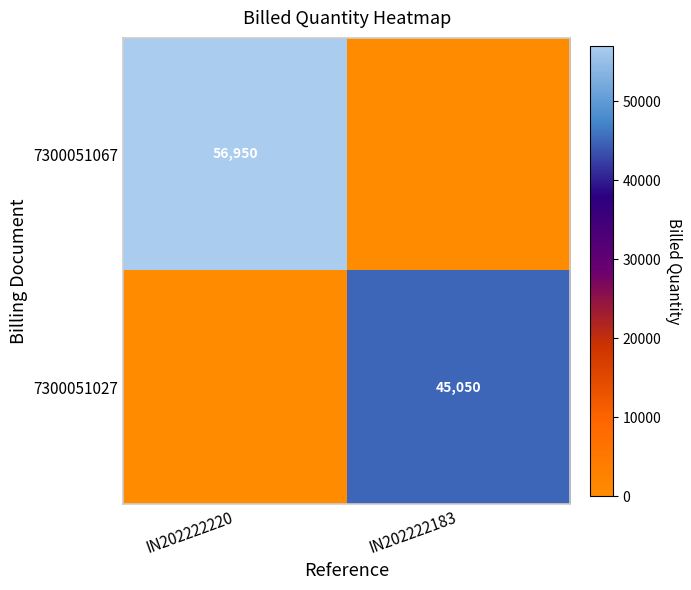

Is the value of 7300051067 at IN202222220 greater than the value of 7300051027 at IN202222183?

Yes